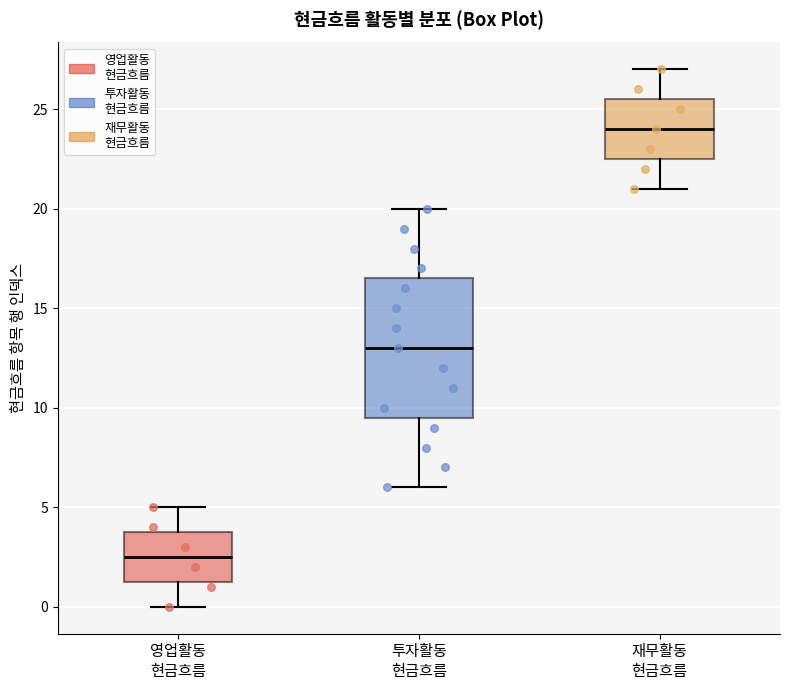

Reading left to right, transcribe this box plot: for each box, give where its median line is, the range the box spans, and where its two whiskers end, as read against the y-axis. The values are not printed on the chart, so give them approximately, as read against the axis.

영업활동 현금흐름: median 2.5, box 1.5 to 4.0, whiskers 0.0 to 5.0
투자활동 현금흐름: median 13.0, box 9.5 to 16.5, whiskers 6.0 to 20.0
재무활동 현금흐름: median 24.0, box 22.5 to 25.5, whiskers 21.0 to 27.0